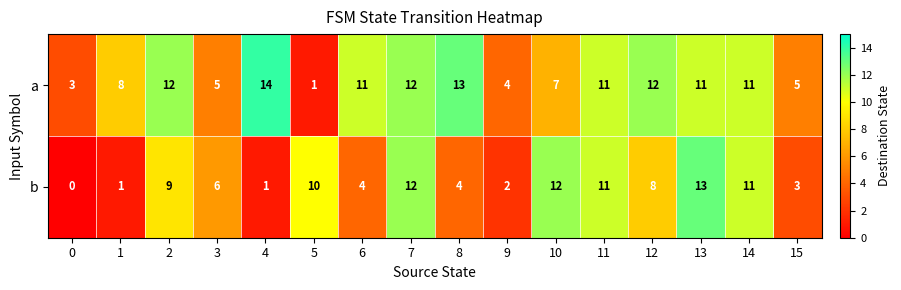

List the series in order of their overall mean, highest first.

a, b